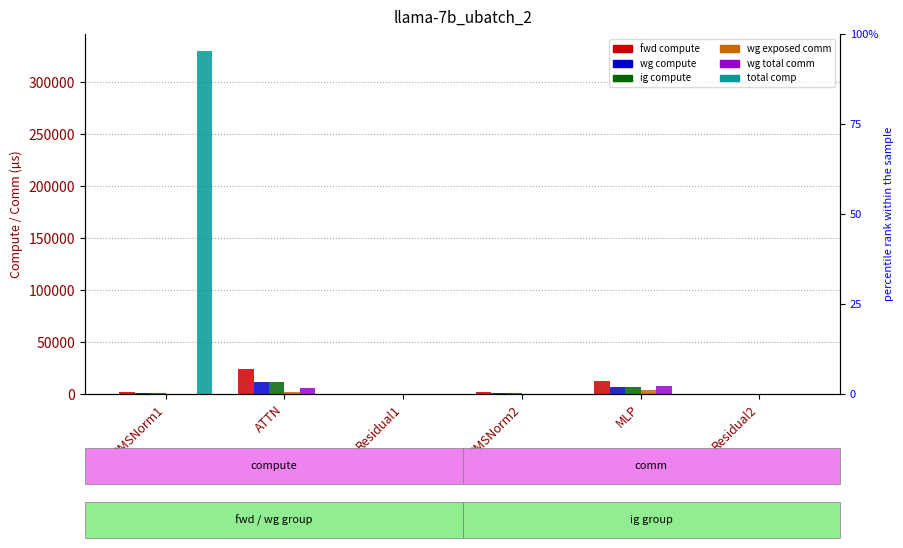

Reading left to right, extract all data points from this chart.

fwd compute: 2043.4	23776.4	471.7	2043.4	12541.6	235.8
wg compute: 1021.7	11888.2	235.8	1021.7	6270.8	235.8
ig compute: 1021.7	11888.2	235.8	1021.7	6270.8	235.8
wg exposed comm: 0.0	1873.9	0.0	0.0	3370.3	0.0
wg total comm: 0.0	5855.3	0.0	0.0	7851.5	0.0
total comp: 329842.3	0.0	0.0	0.0	0.0	0.0